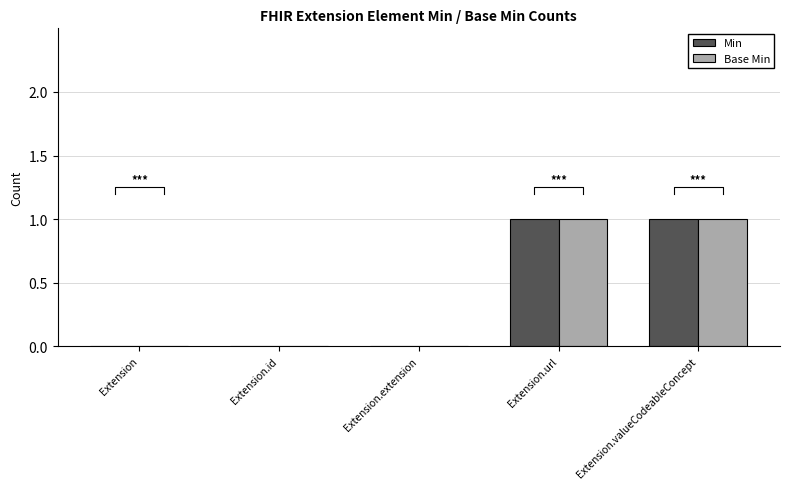

Does the chart contain any negative values?

No